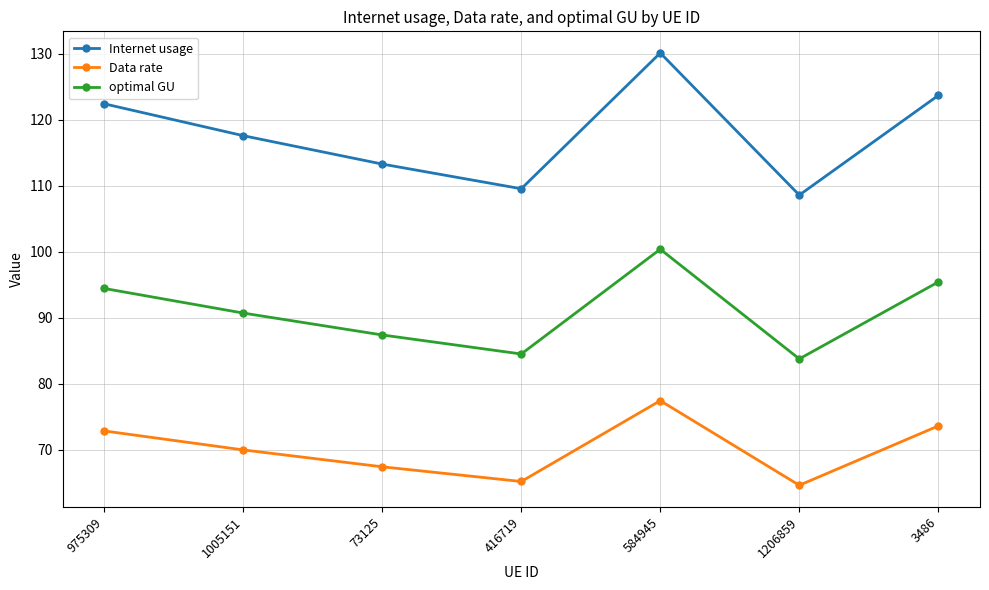

In Data rate, how many points are higher than both neighbors (excluding endpoints)?

1